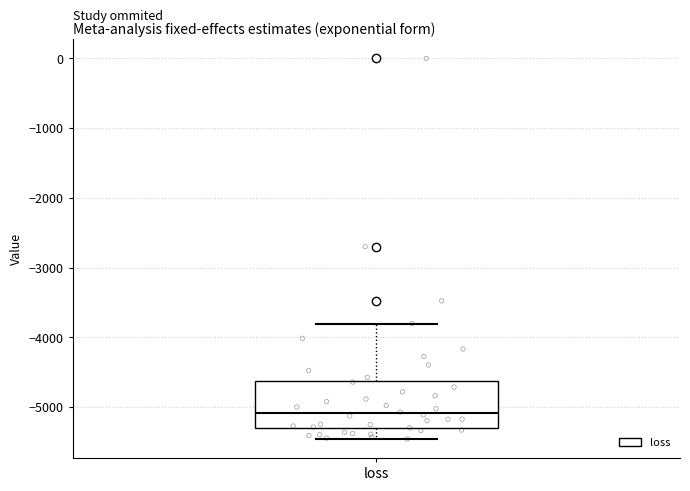

Read this box plot against the y-axis: the position of the median line, the range covered by the box, and the ends of both whiskers. The values are not printed on the chart, so give them approximately, as read against the axis.

median -5100, box -5300 to -4600, whiskers -5500 to -3800